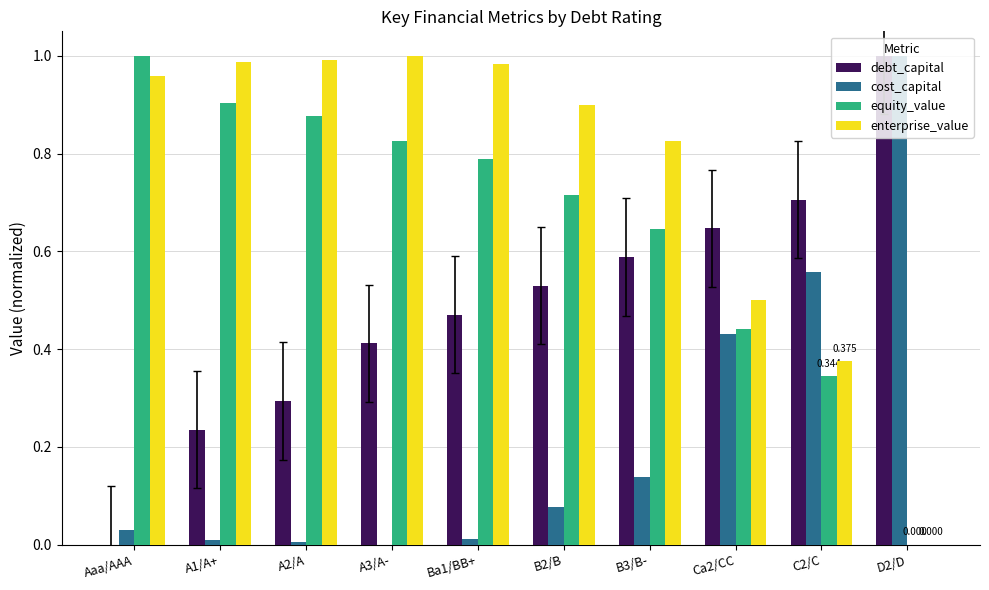

Which series has the largest total across all categories?

enterprise_value